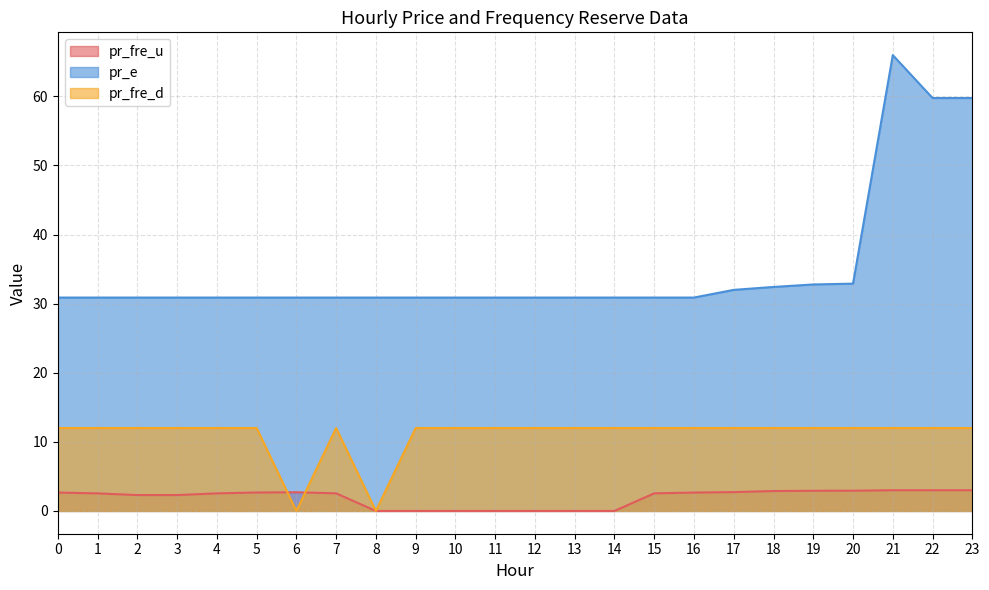

True or false: pr_fre_u and pr_fre_d cross at least once.

True